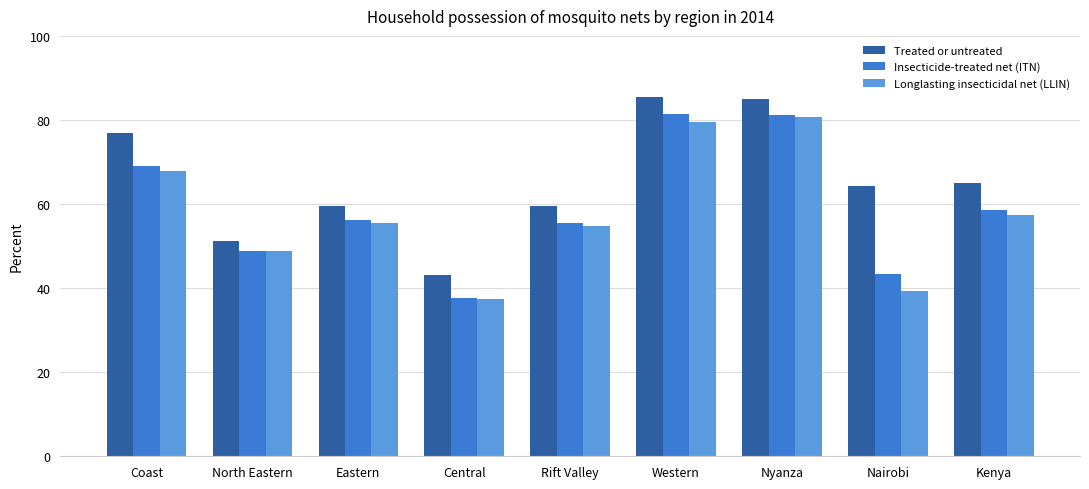

Which series has the largest range (max minus min)?

Insecticide-treated net (ITN)